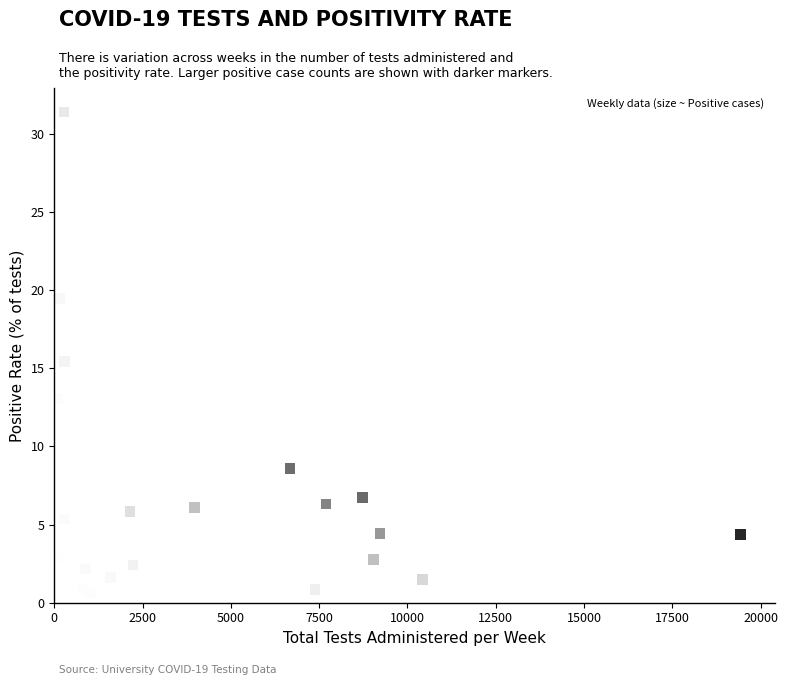

What is the range of Y values (max minus min)?

30.7